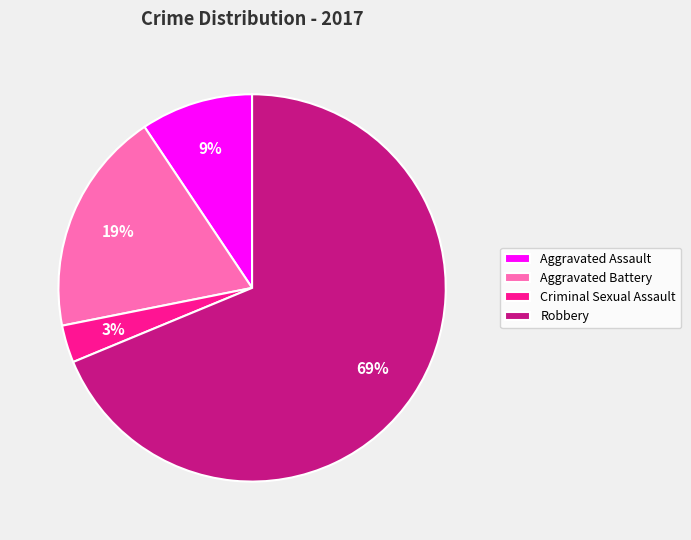

To the nearest percent, what is the difference between the Criminal Sexual Assault and Aggravated Battery slice percentages?

16%